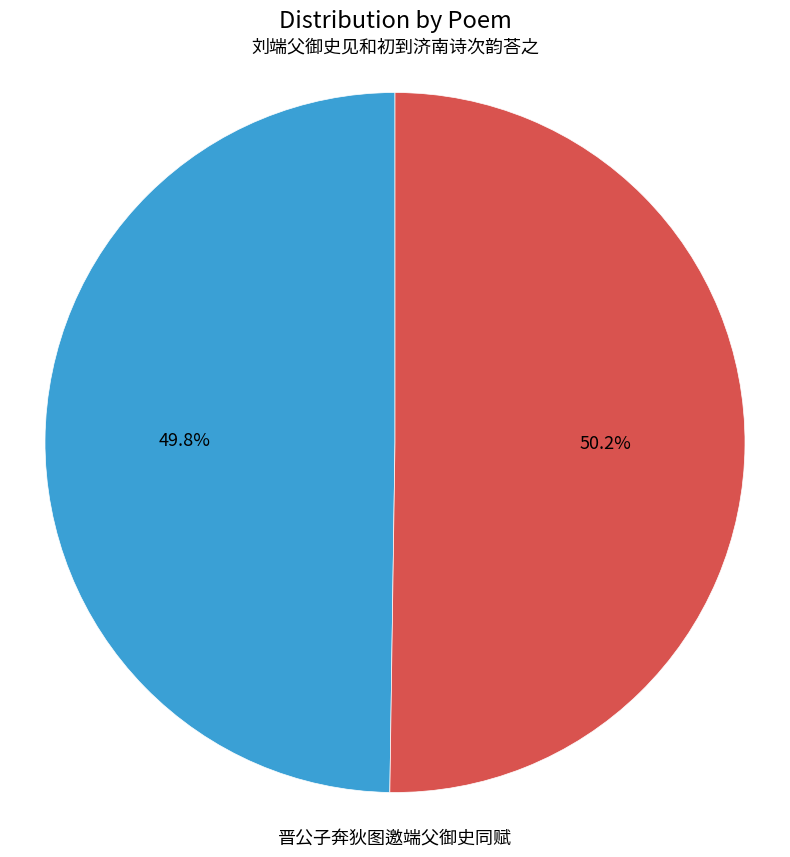

How many slices are in this pie chart?

2